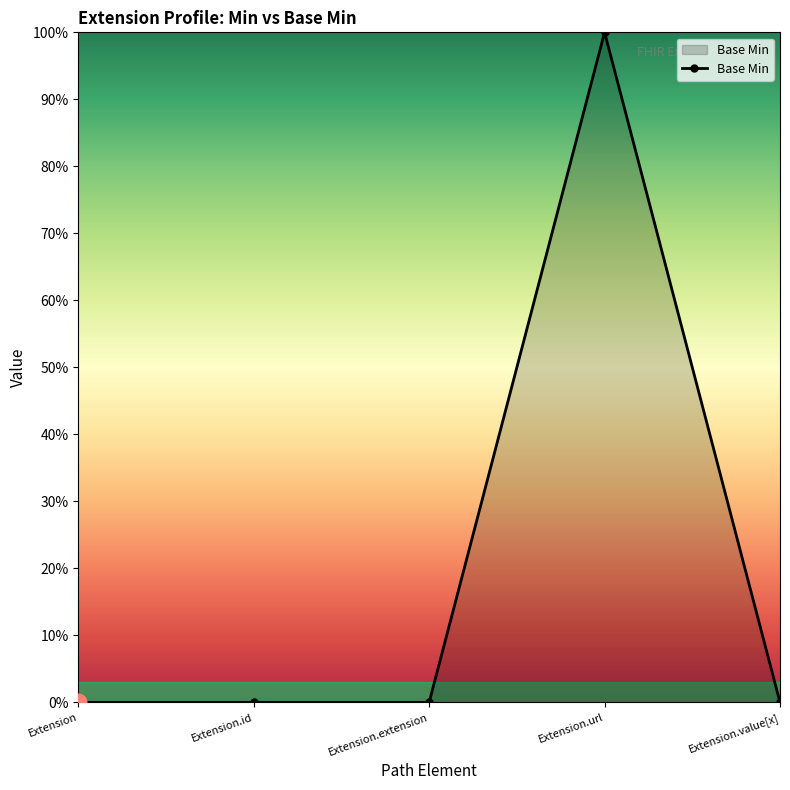

At which category does the chart reach its minimum across all series?

Extension